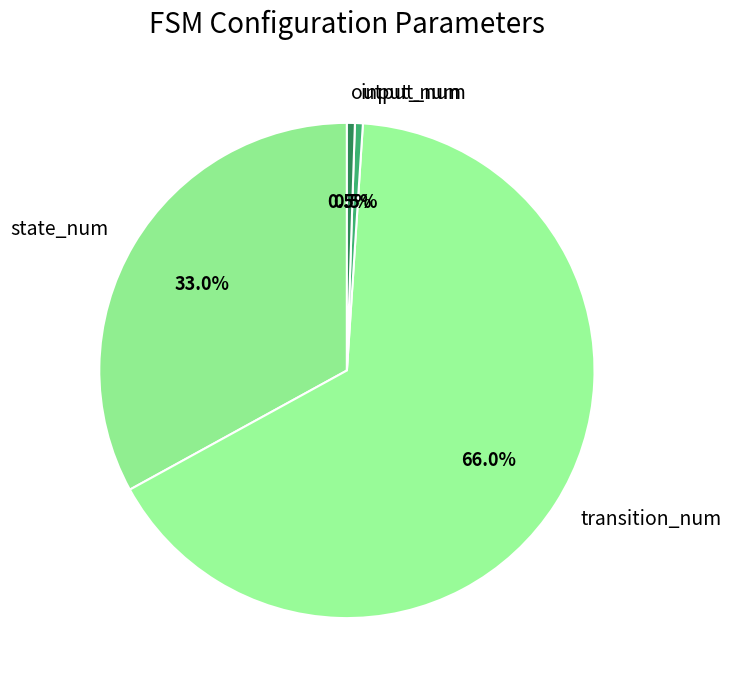

Which category has the biggest portion of the pie?

transition_num